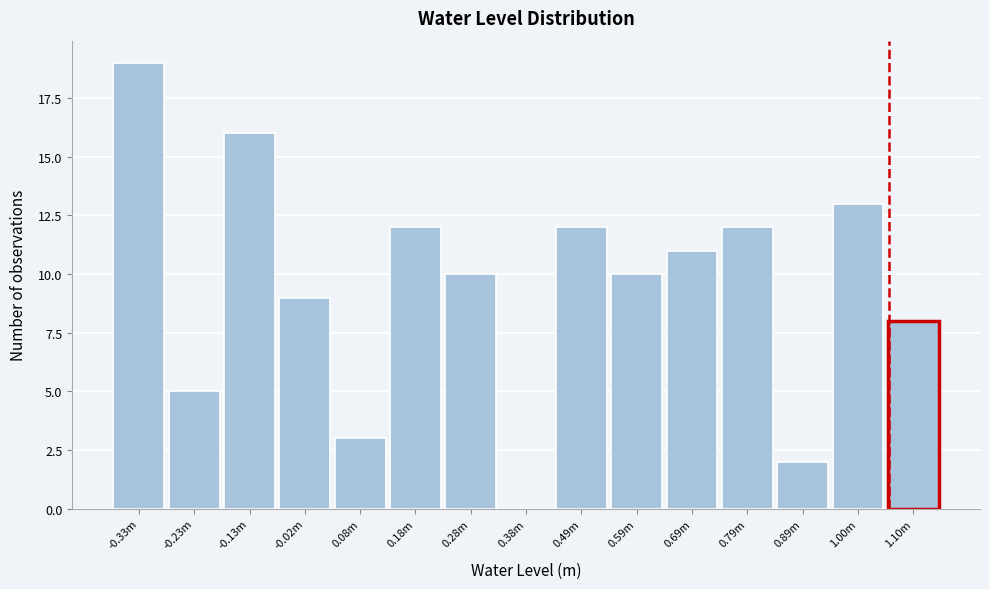

Reading left to right, list all the values displayed in this chart.

-0.33m=19	-0.23m=5	-0.13m=16	-0.02m=9	0.08m=3	0.18m=12	0.28m=10	0.38m=0	0.49m=12	0.59m=10	0.69m=11	0.79m=12	0.89m=2	1.00m=13	1.10m=8